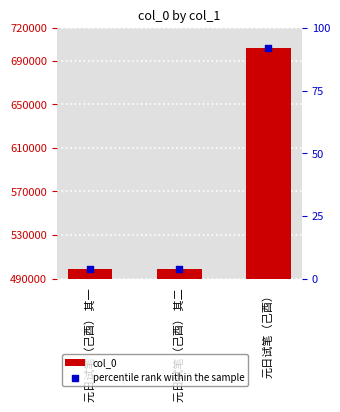

At how many categories does at least one series exceed 167866?

3